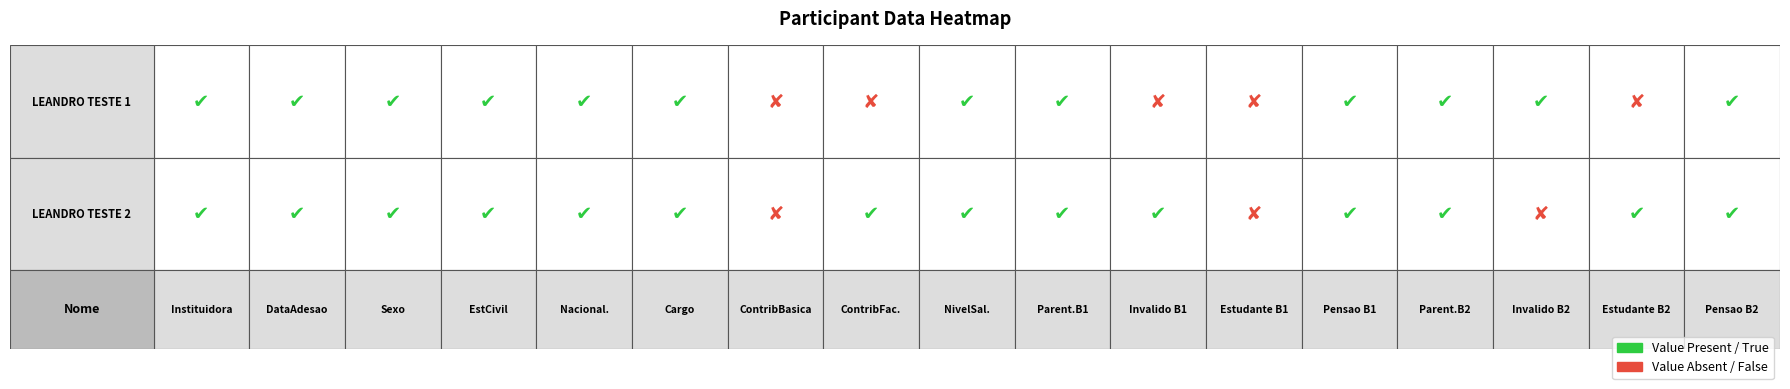

At 11, list the series in order from smallest to largest.

LEANDRO TESTE 1, LEANDRO TESTE 2